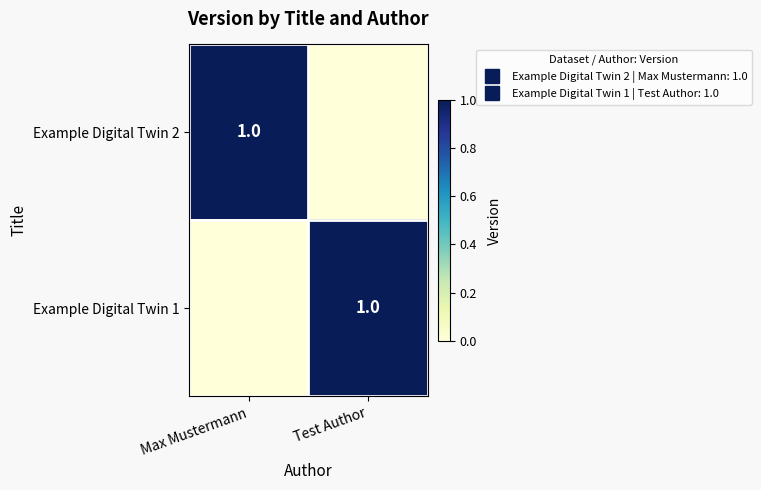

At how many categories does at least one series exceed 0?

2